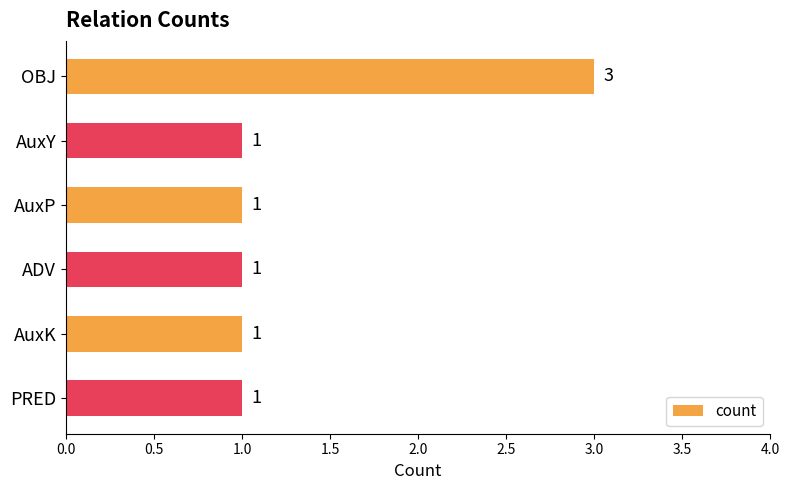

How many values are between 1 and 2?

5